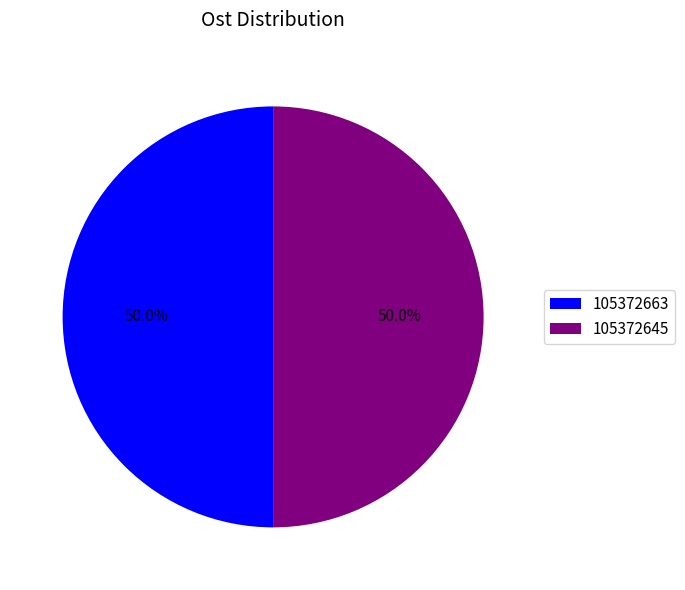

Approximately how many times larger is the value at 105372663 compared to 105372645?

1.0